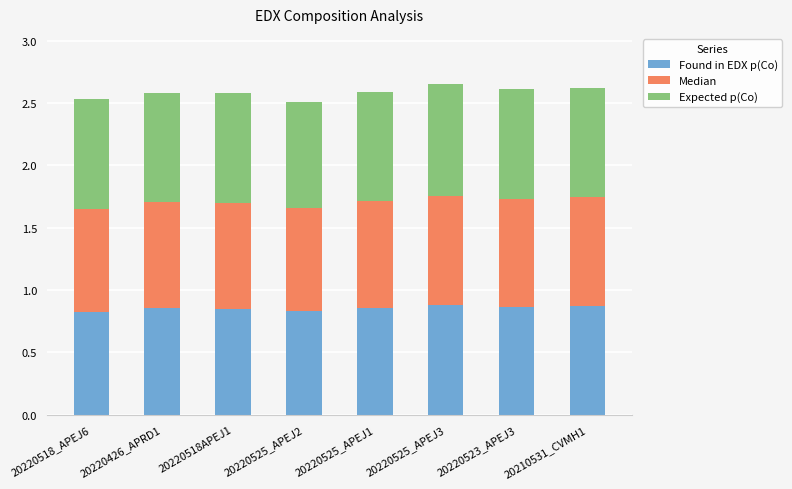

What is the sum of all Found in EDX p(Co) values?

6.8